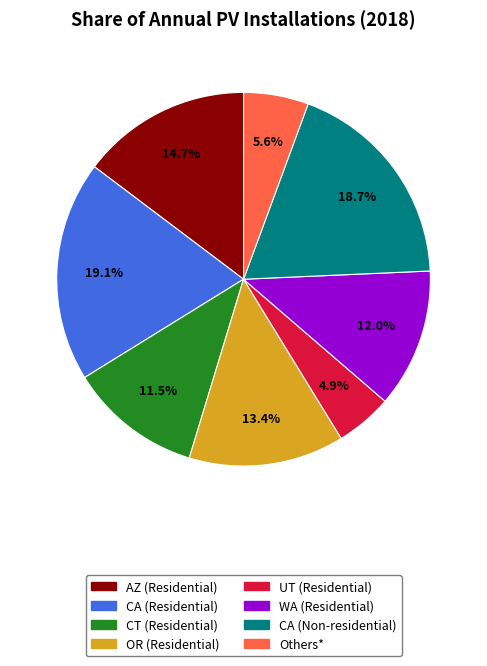

What is the smallest slice in the pie chart?

UT (Residential)